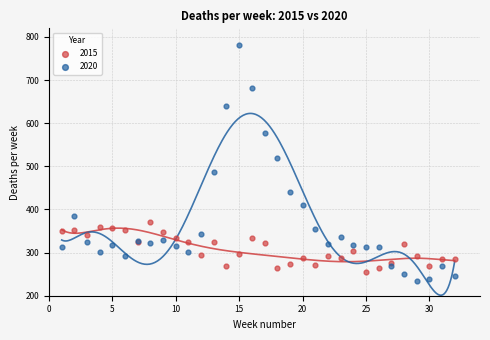

Which series contains the lowest Y value?

2020